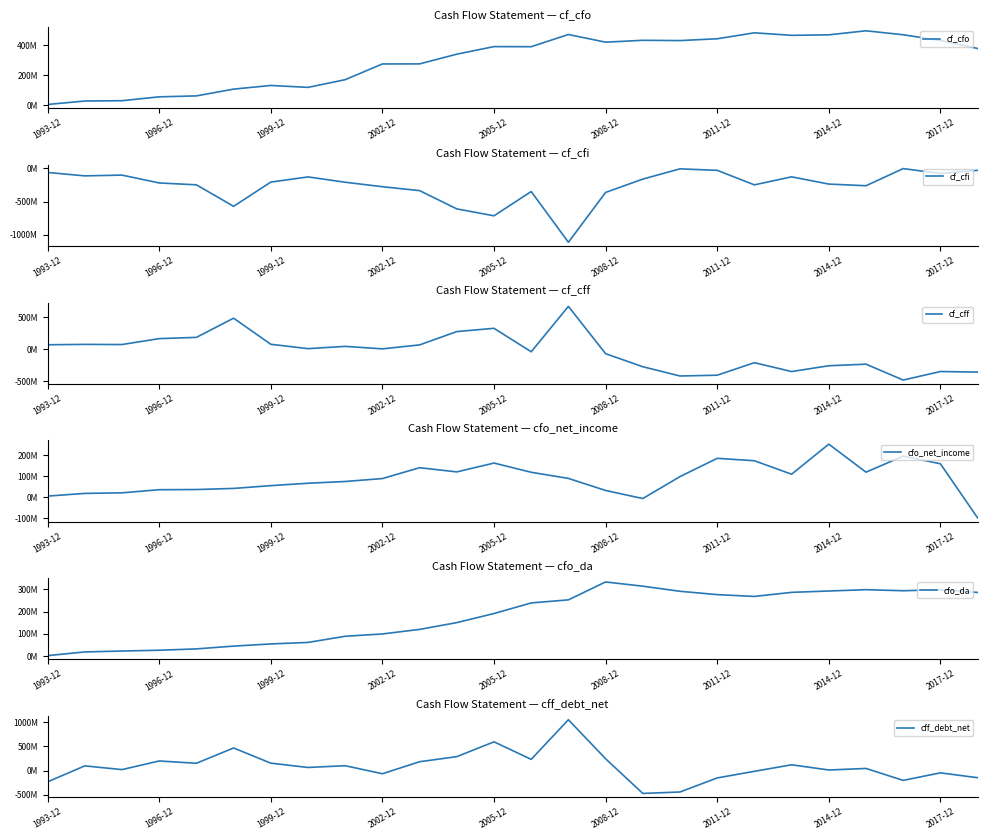

At which label does cf_cff first exceed 7369000?

1993-12